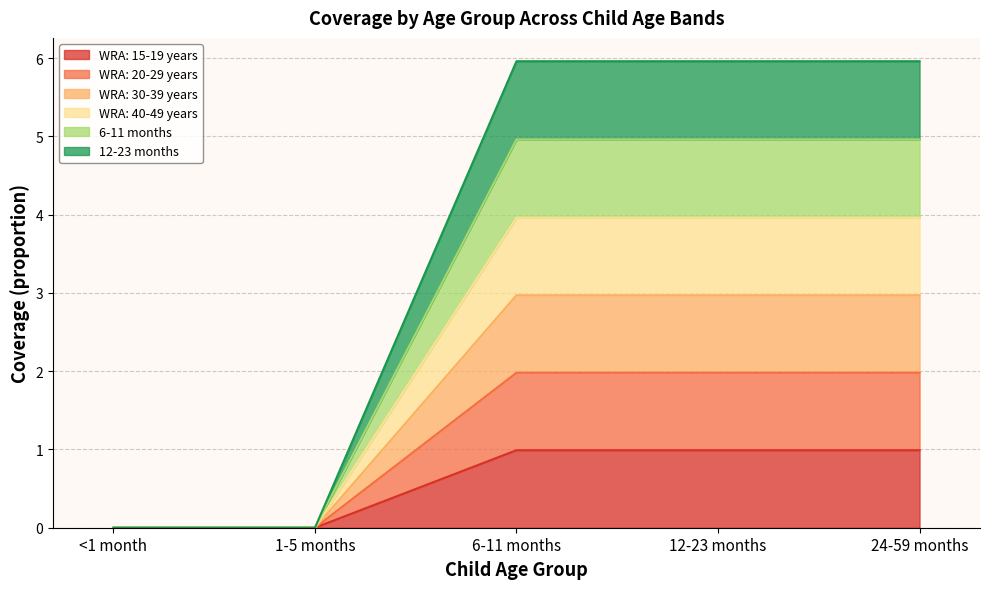

The value of WRA: 30-39 years at 24-59 months is 3.0. True or false?

True